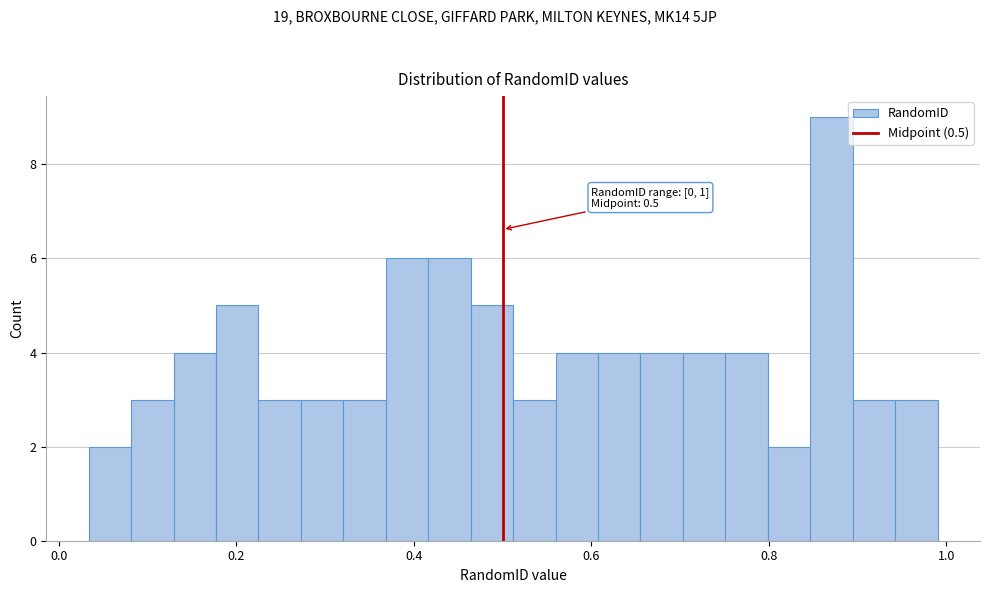

Around what value on the x-axis is the tallest bar? Give the approximate position of its centre, as read against the axis.

0.88